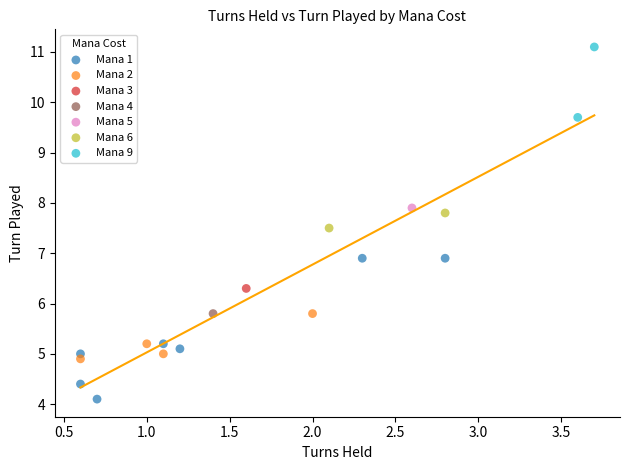

Which series contains the lowest Y value?

Mana 1